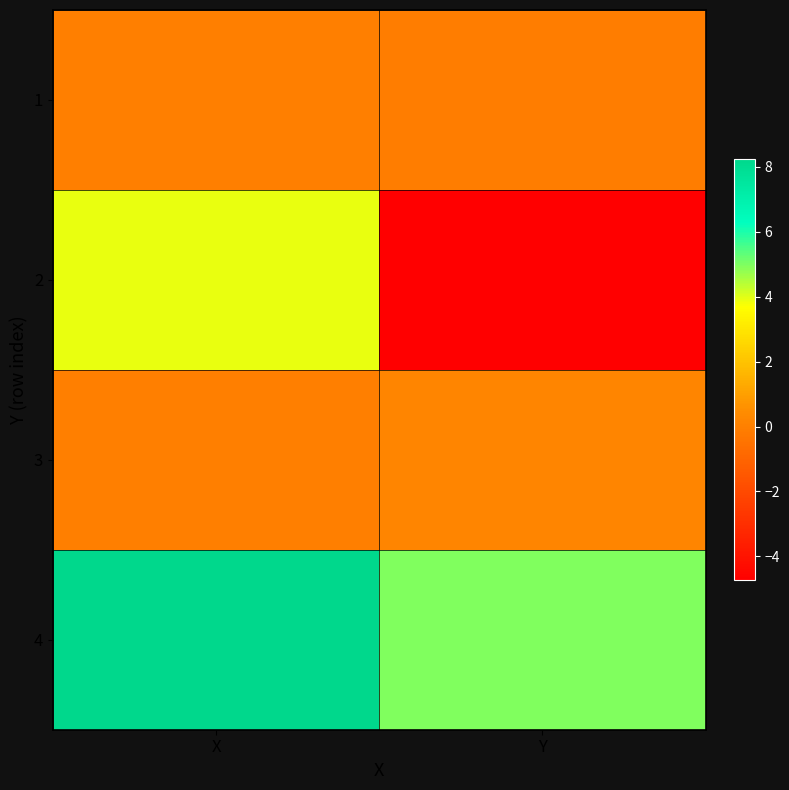

At which category is the sum across all series the highest?

X